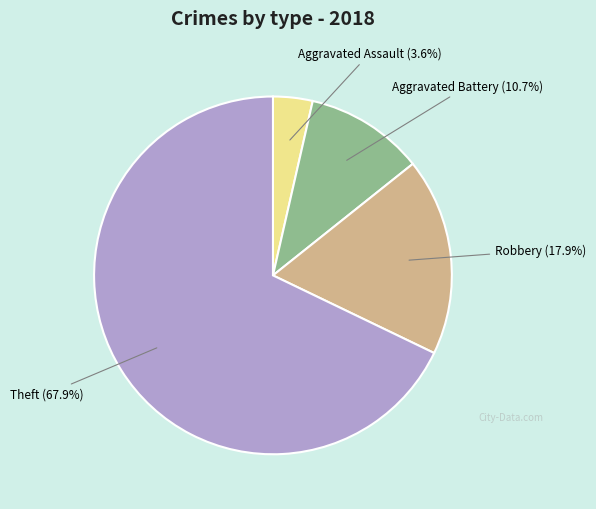

To the nearest percent, what is the combined percentage of Aggravated Battery and Aggravated Assault?

14%